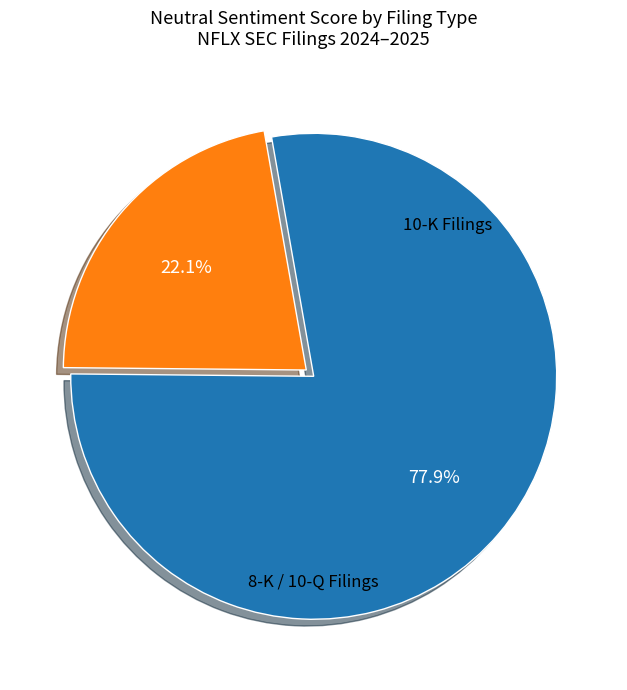

Count the number of slices in the pie.

2